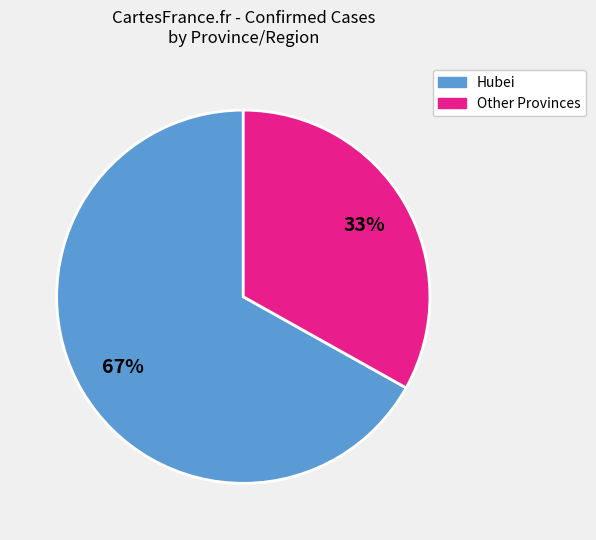

Does any single category account for the majority?

Yes